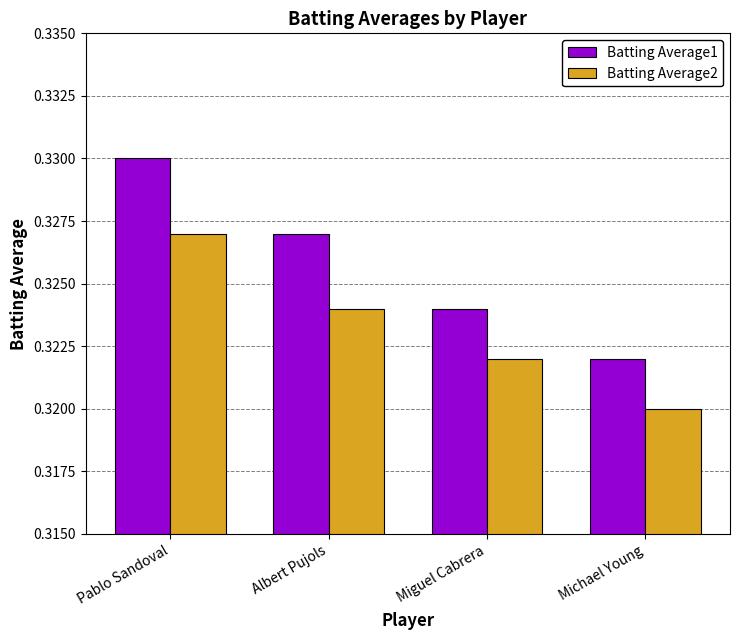

Is it true that Batting Average2 equals 0.2 at Miguel Cabrera?

False